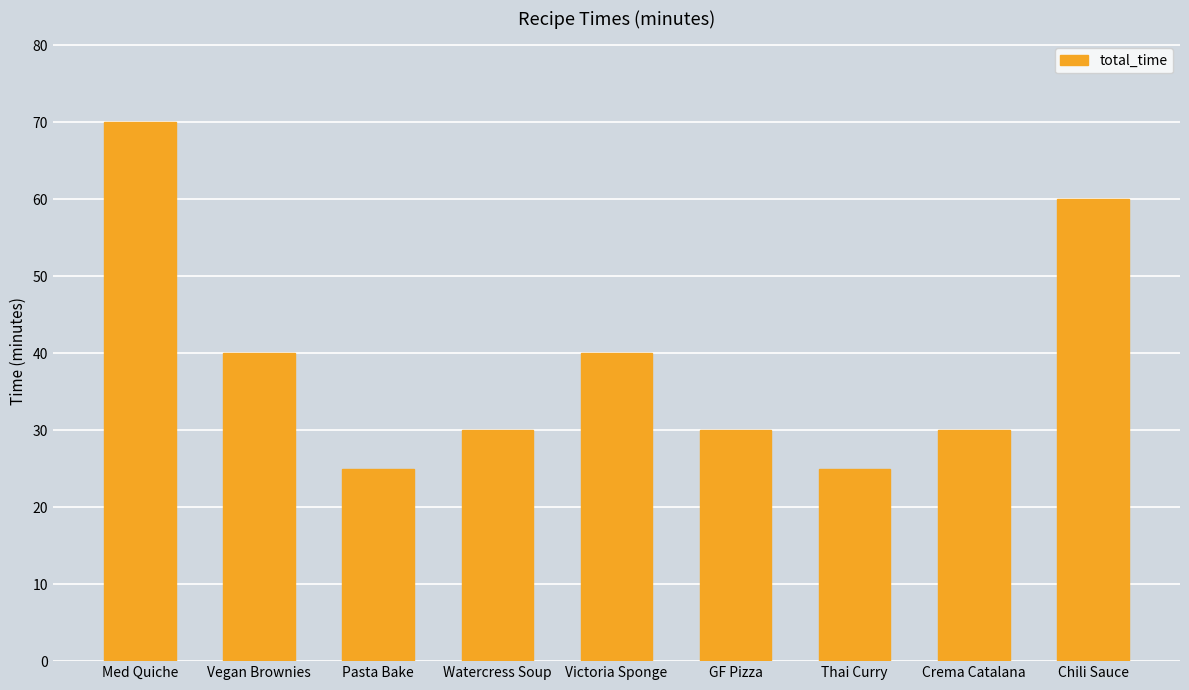

The value at Thai Curry is 44. True or false?

False